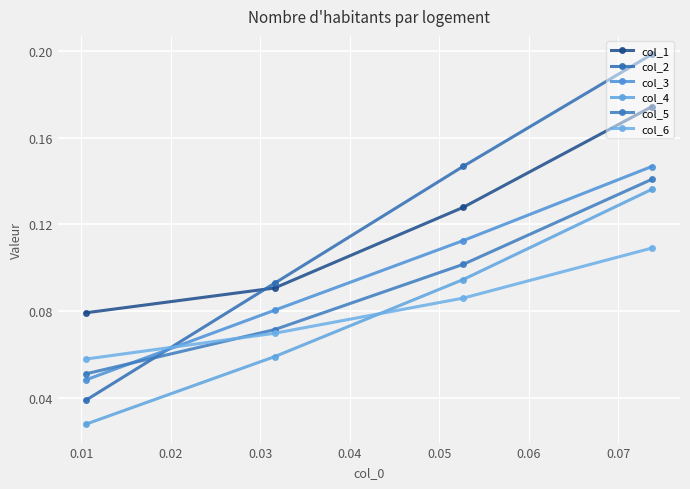

How many lines are shown in the chart?

6